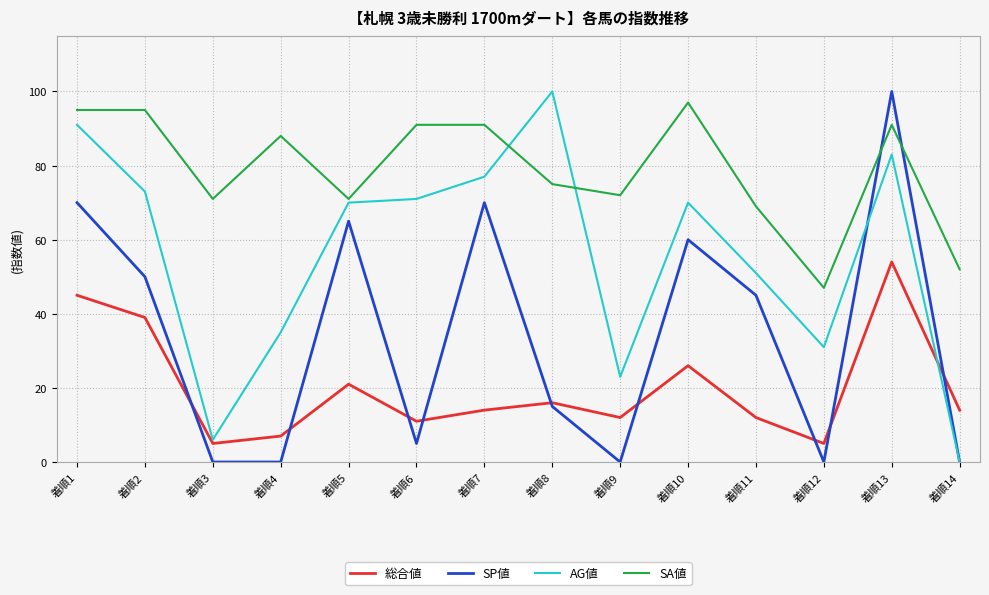

At 着順9, list the series in order from largest to smallest.

SA値, AG値, 総合値, SP値